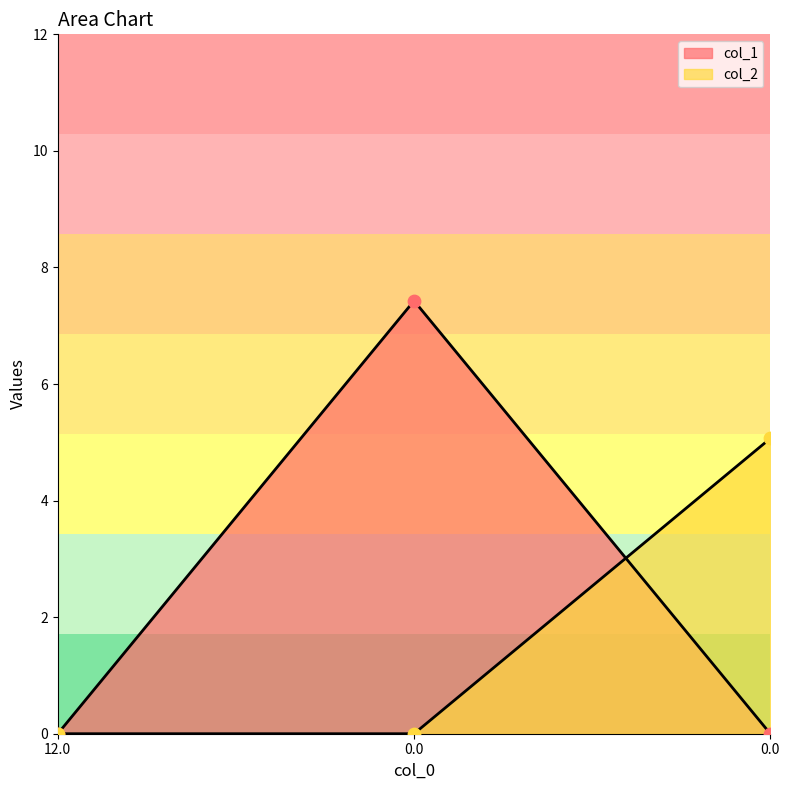

Is the value of col_2 at 0.0 greater than the value of col_1 at 12.0?

No